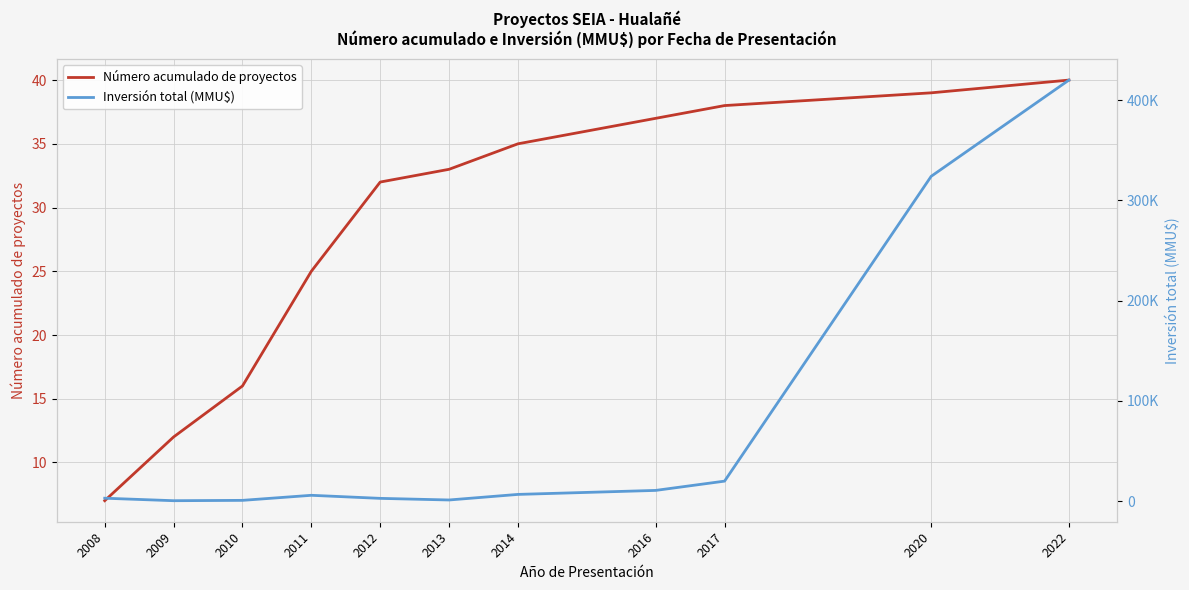

What is the average value of the Número acumulado de proyectos series?

29